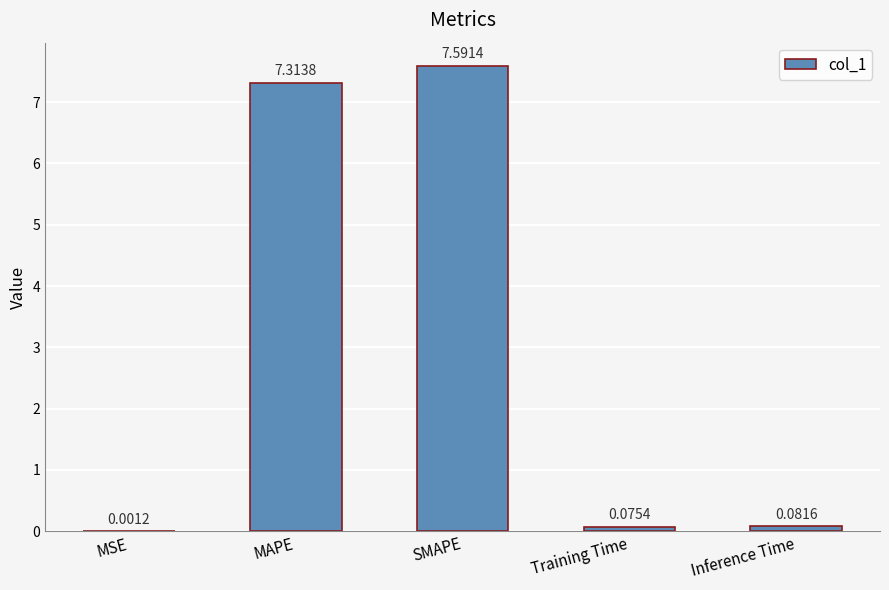

What is the change in value from MSE to Inference Time?

+0.1